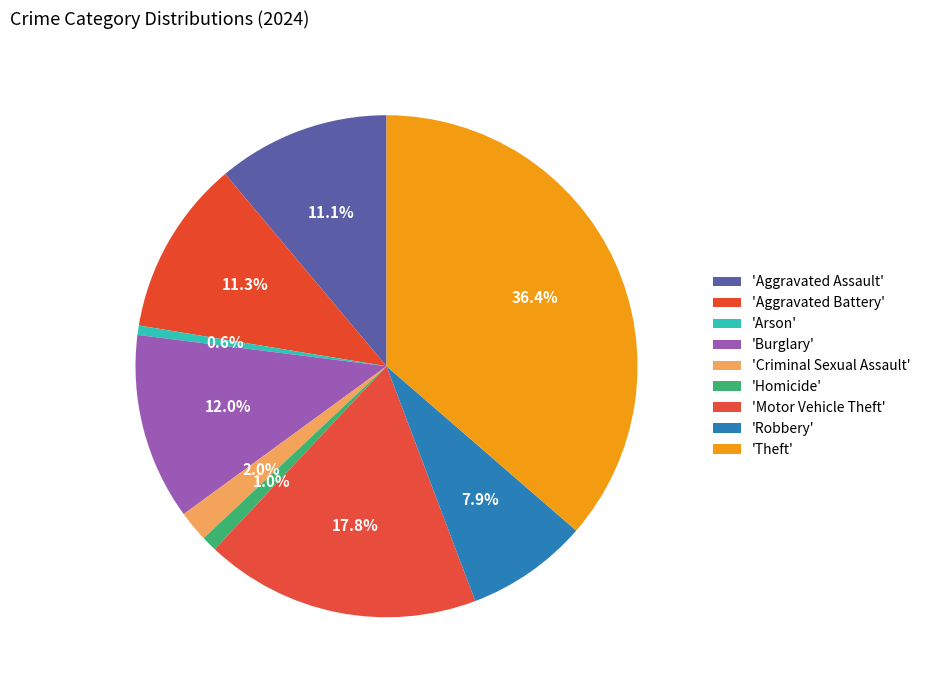

How many slices are in this pie chart?

9